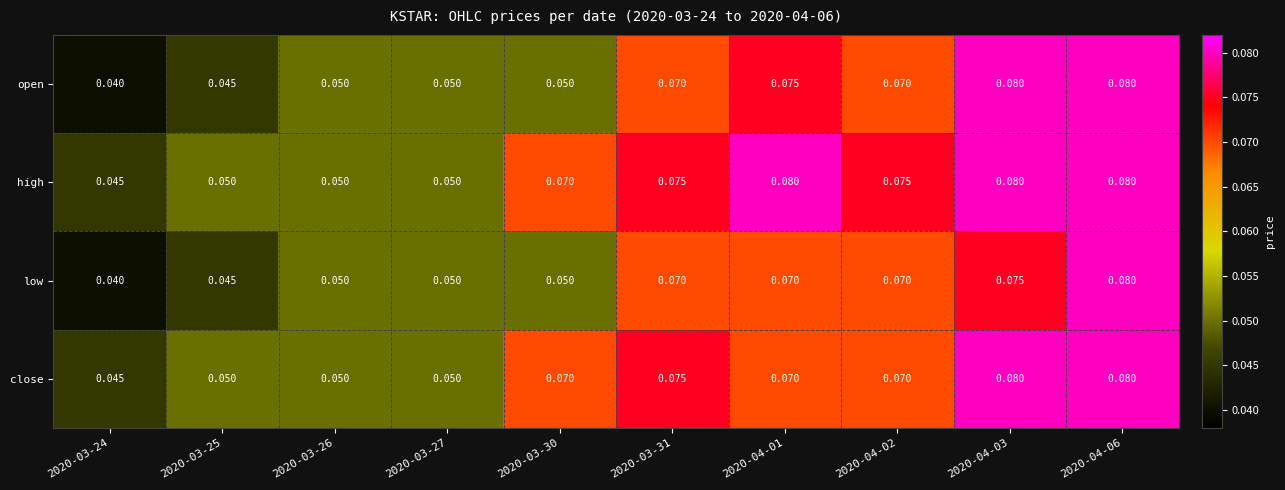

Rank the series by their average value, from highest to lowest.

high, close, open, low